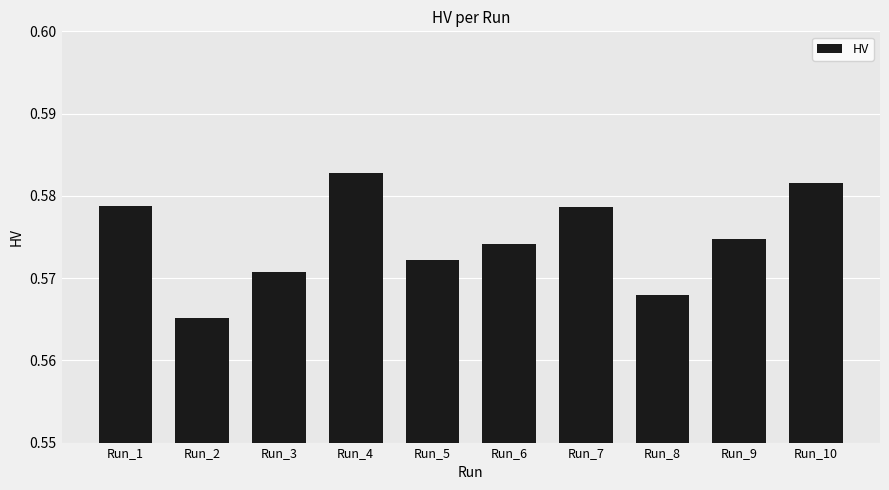

At which label is the value closest to 0?

Run_2